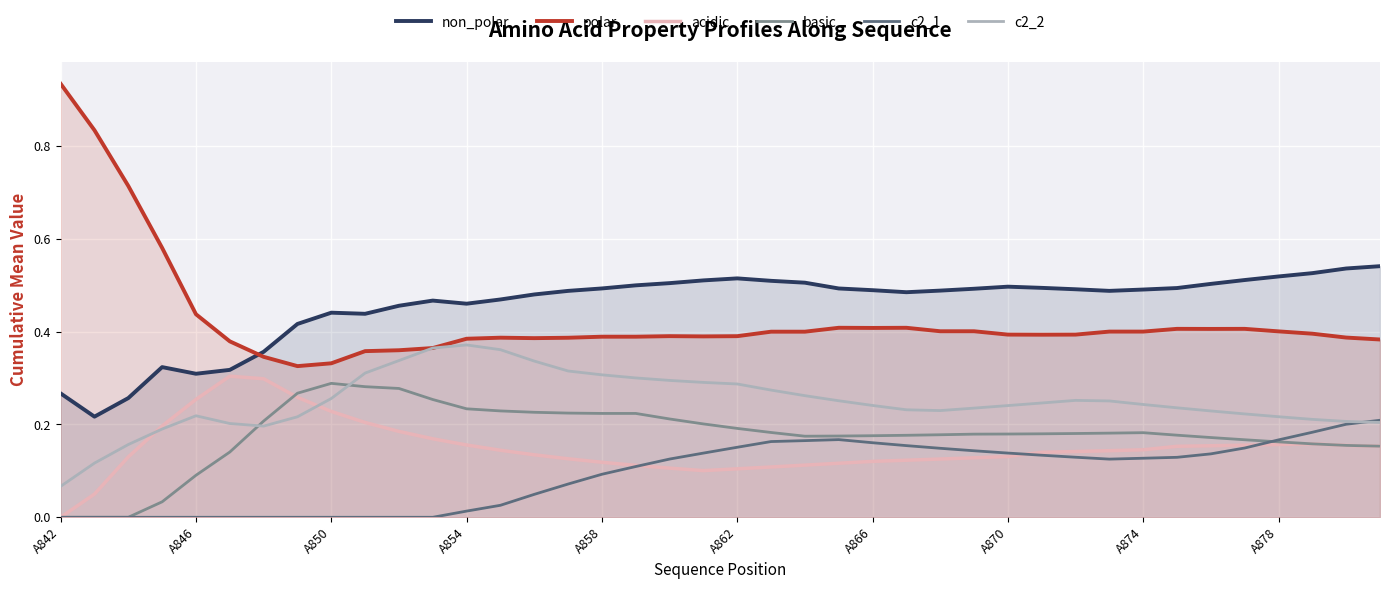

True or false: basic and polar cross at least once.

False